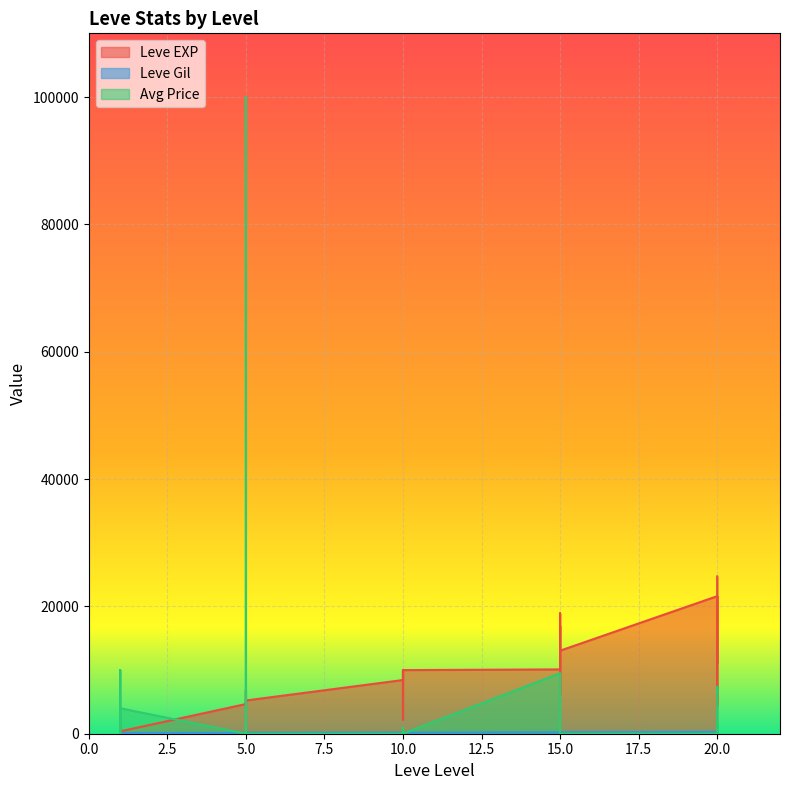

Between 5 and 20, which is larger?

20